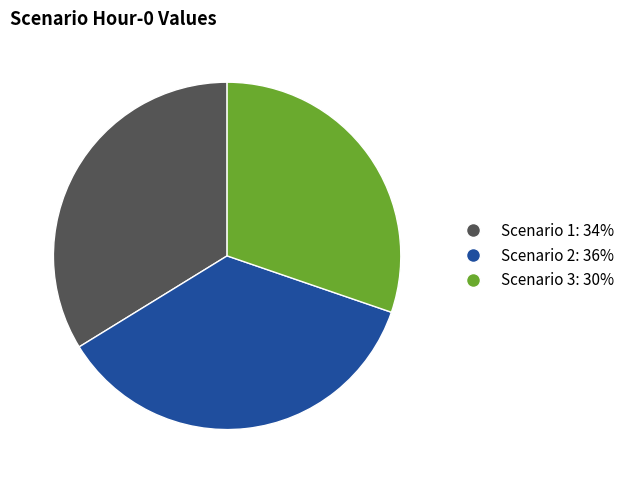

Does Scenario 3 account for over 50% of the chart?

No